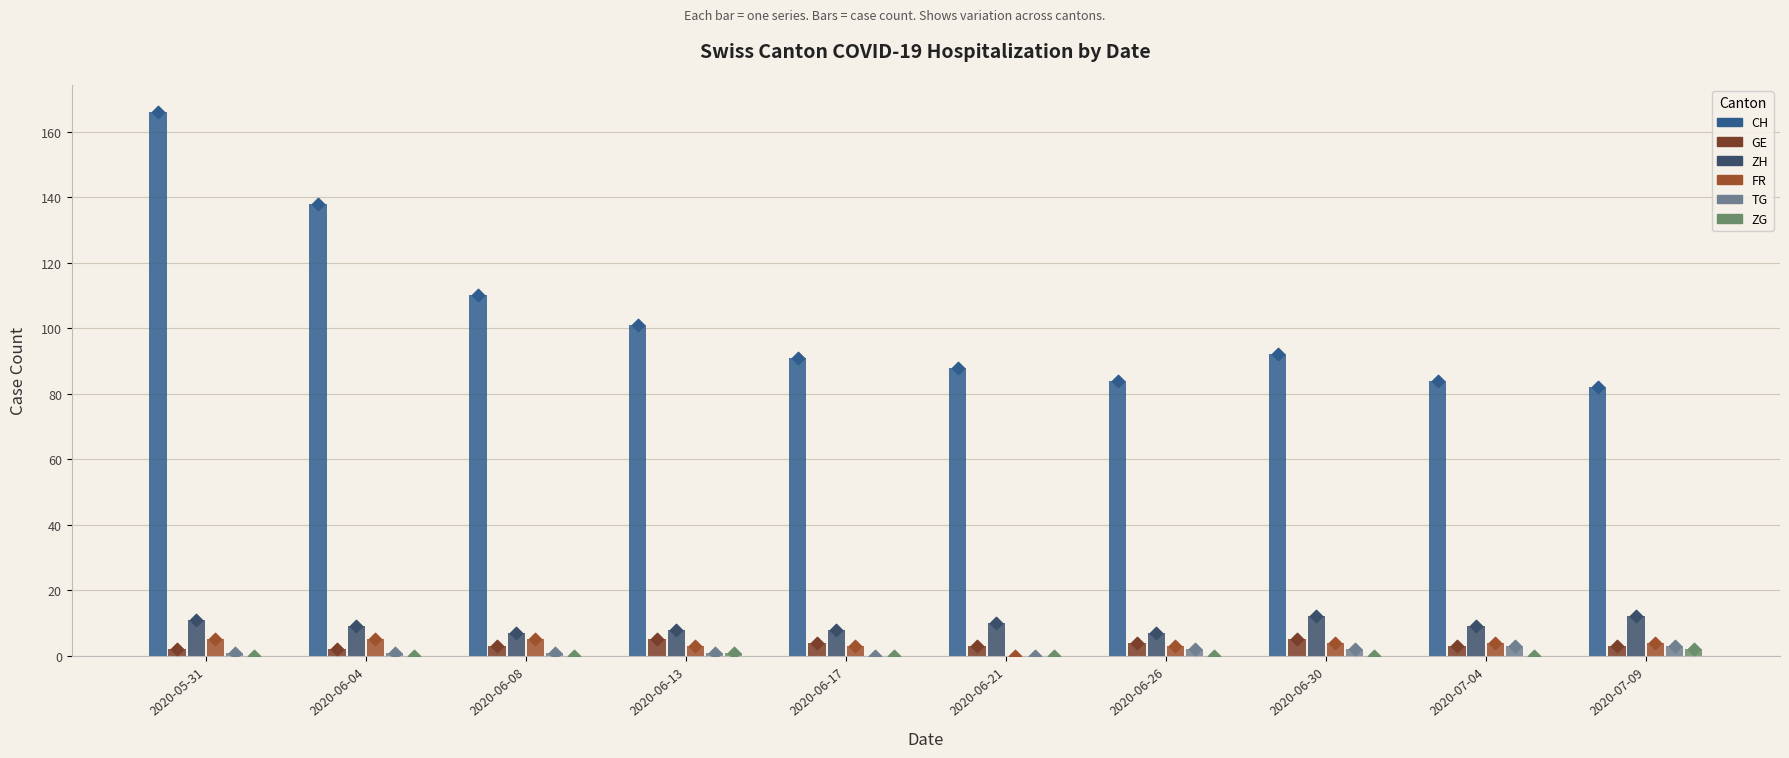

At which category is the sum across all series the highest?

2020-05-31